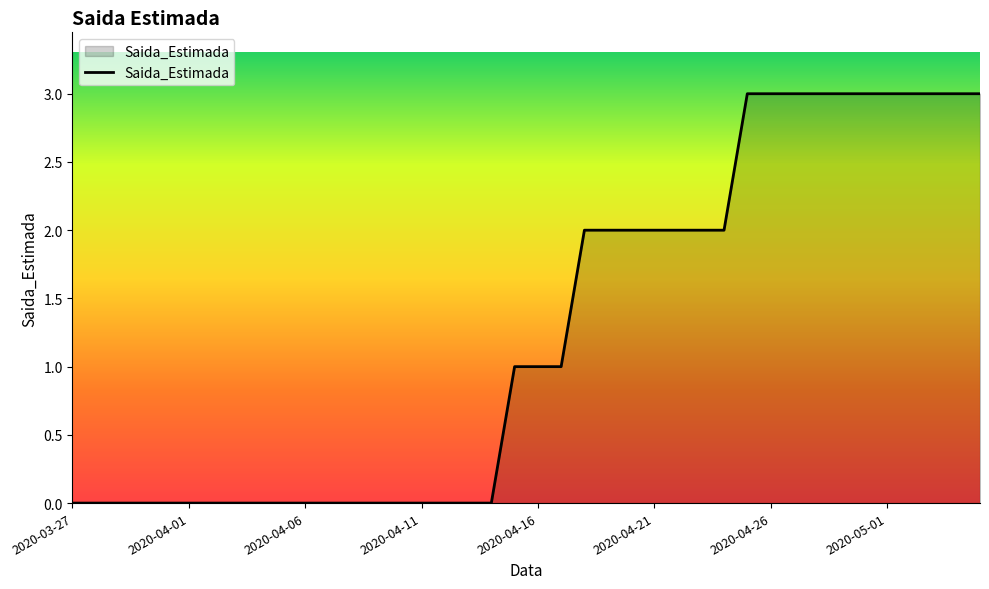

What is the greatest value displayed?

3